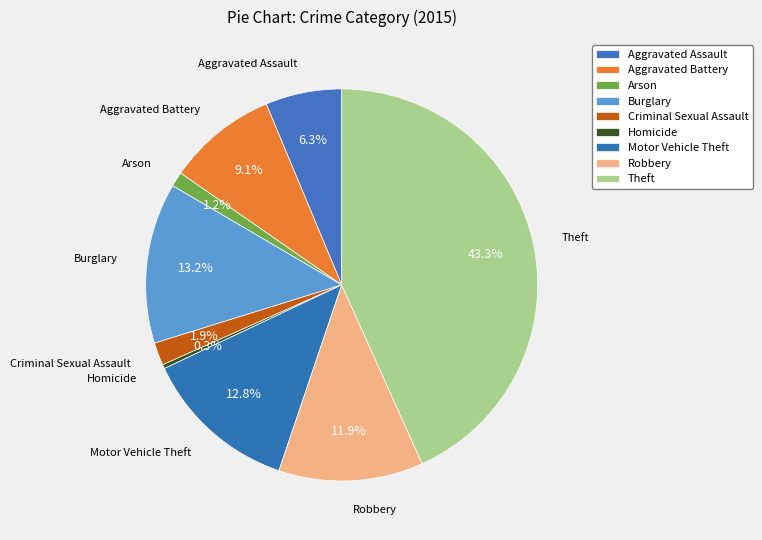

Count the number of slices in the pie.

9